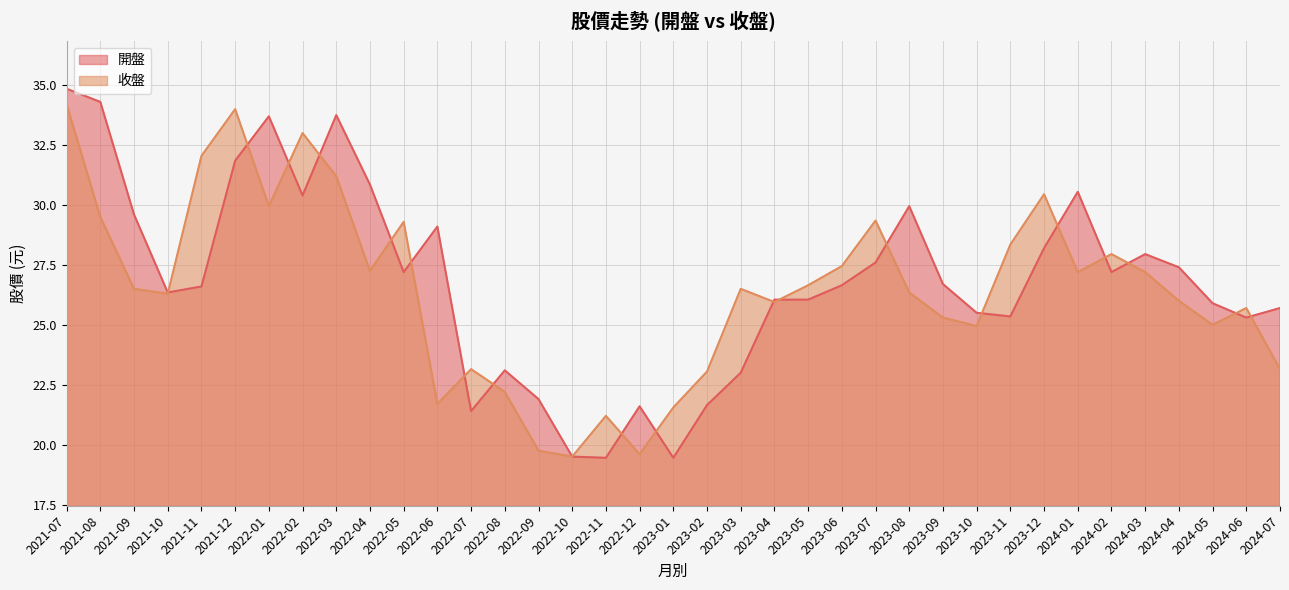

In 開盤, how many points are higher than both neighbors (excluding endpoints)?

8